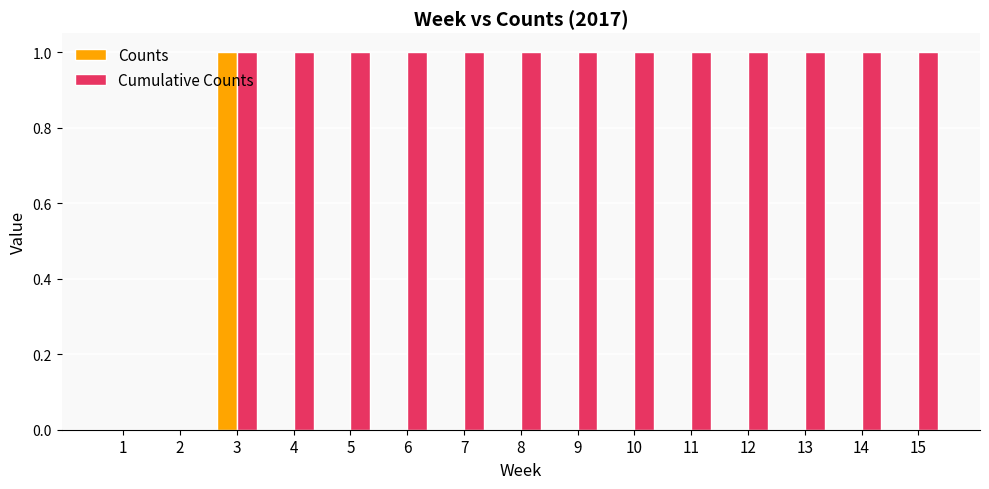

The Counts series shows 0 at 13. True or false?

True